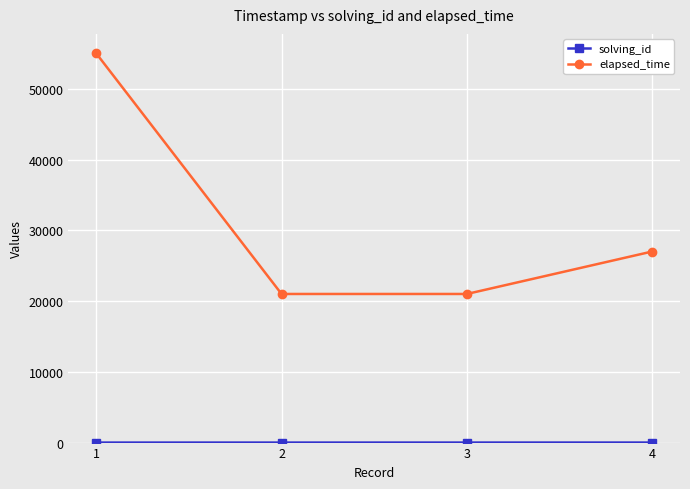

Which series has the widest spread of values?

elapsed_time